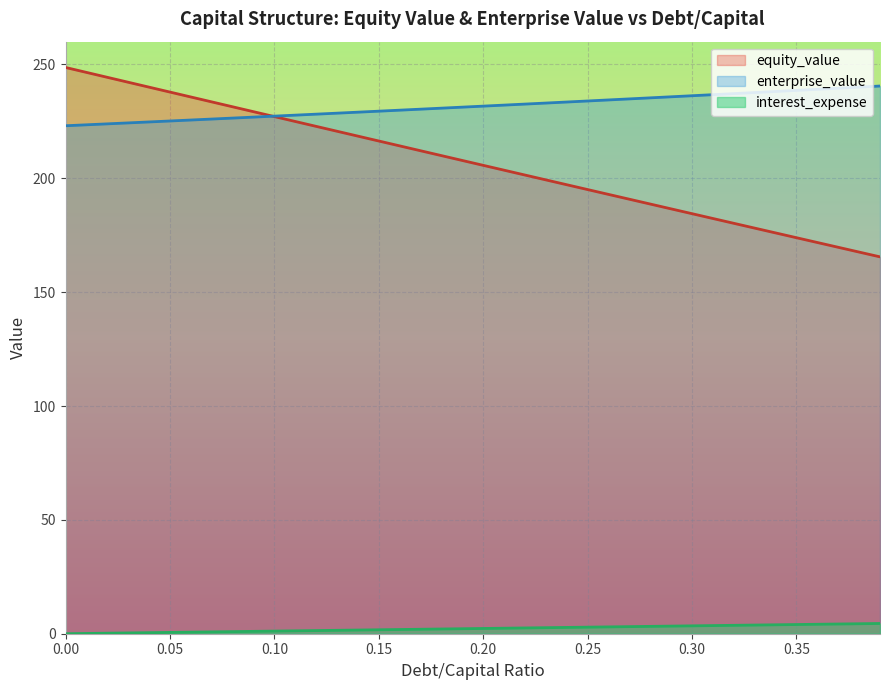

Reading left to right, extract all data points from this chart.

equity_value: 248.7	246.5	244.3	242.2	240.0	237.9	235.7	233.6	231.4	229.3	227.1	225.0	222.8	220.7	218.5	216.4	214.2	212.1	210.0	207.8	205.7	203.6	201.4	199.3	197.2	195.1	192.9	190.8	188.7	186.6	184.5	182.3	180.2	178.1	176.0	173.9	171.8	169.7	167.6	165.5
enterprise_value: 223.1	223.5	223.9	224.3	224.7	225.2	225.6	226.0	226.4	226.9	227.3	227.7	228.2	228.6	229.0	229.5	229.9	230.4	230.8	231.2	231.7	232.1	232.6	233.0	233.5	234.0	234.4	234.9	235.3	235.8	236.3	236.7	237.2	237.7	238.1	238.6	239.1	239.6	240.0	240.5
interest_expense: 0.0	0.1	0.2	0.3	0.5	0.6	0.7	0.8	0.9	1.0	1.2	1.3	1.4	1.5	1.6	1.7	1.8	2.0	2.1	2.2	2.3	2.4	2.5	2.7	2.8	2.9	3.0	3.1	3.2	3.3	3.5	3.6	3.7	3.8	3.9	4.0	4.2	4.3	4.4	4.5